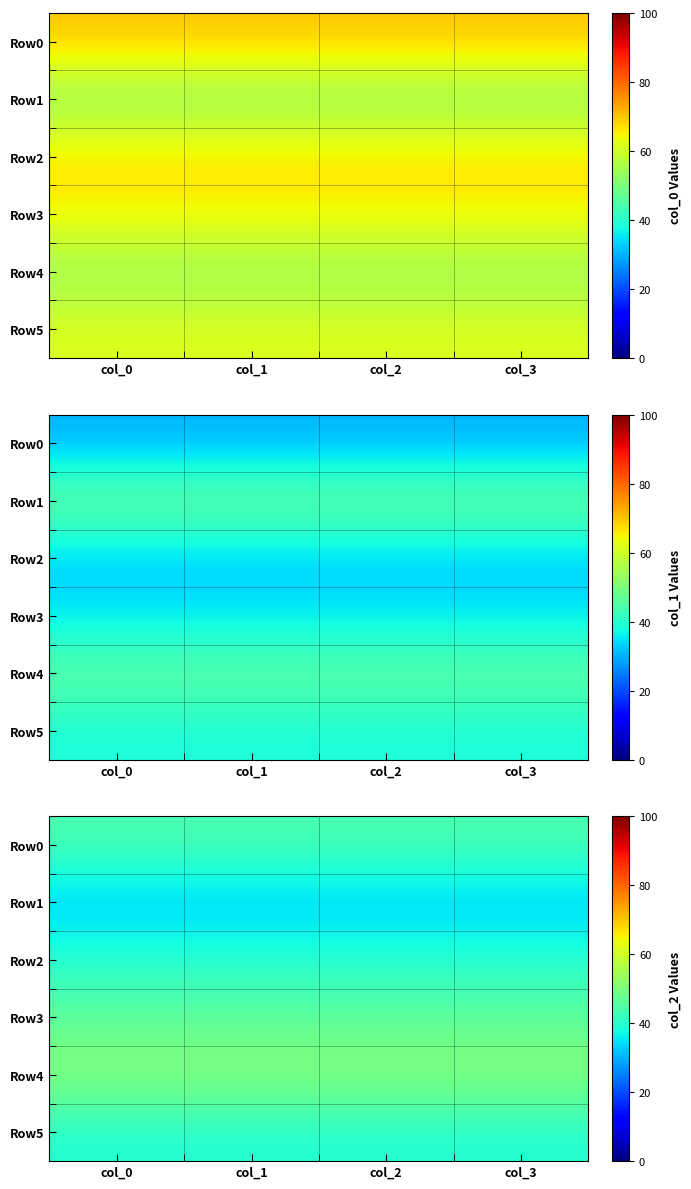

What is the average value of the Row2 series?

40